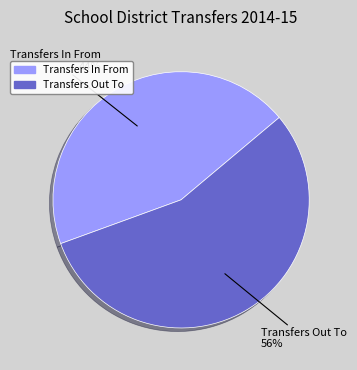

What percentage is the Transfers In From slice, to the nearest percent?

44%